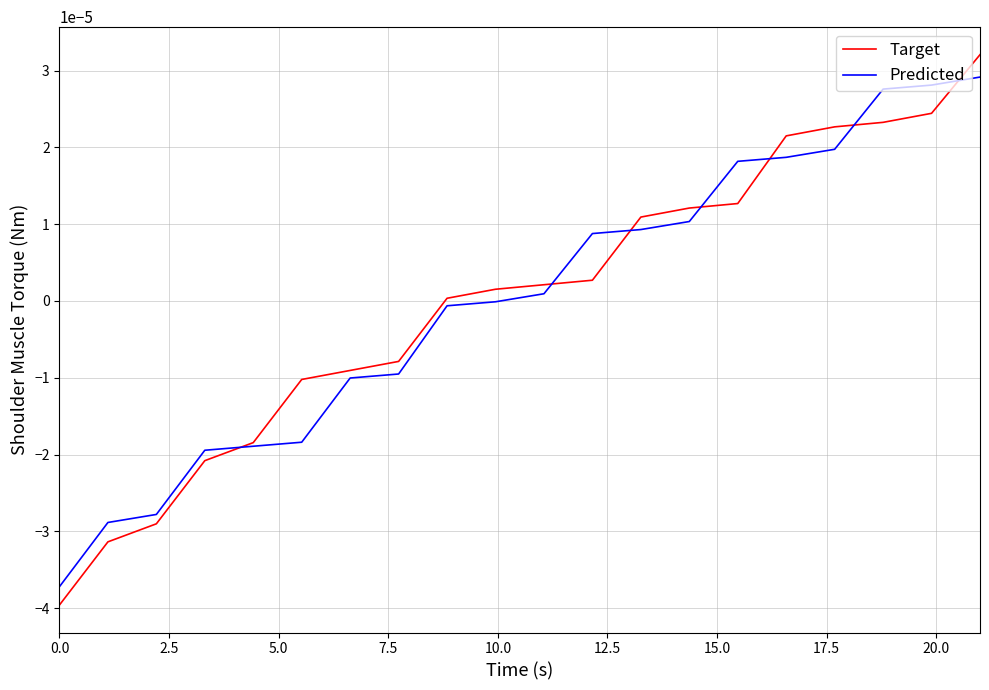

What are all the series names shown in the legend?

Target, Predicted